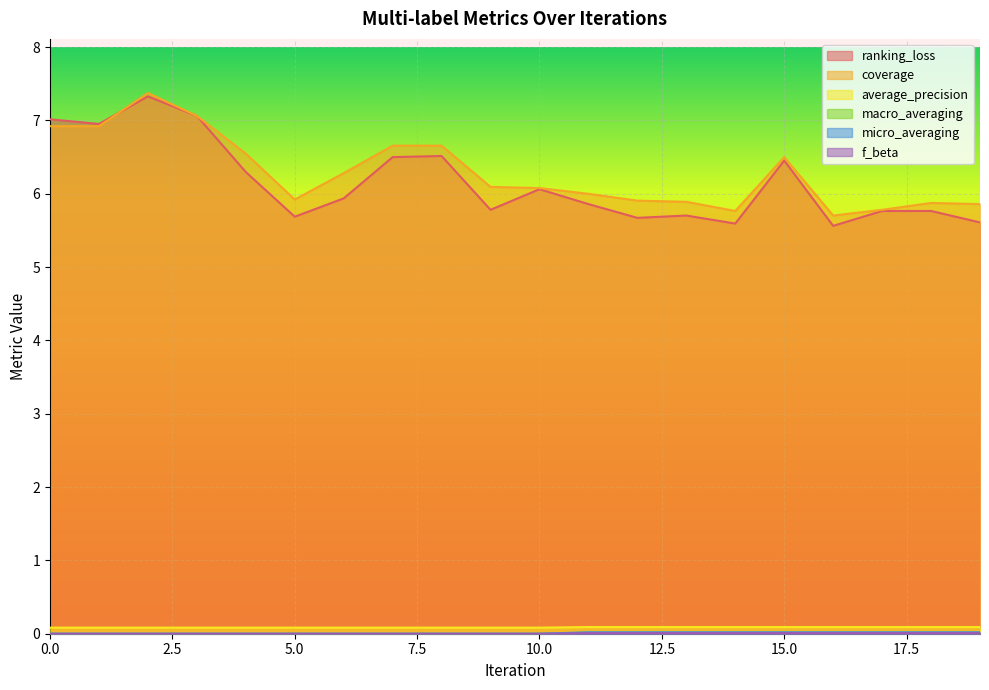

The value of micro_averaging at 2 is 0.0. True or false?

True